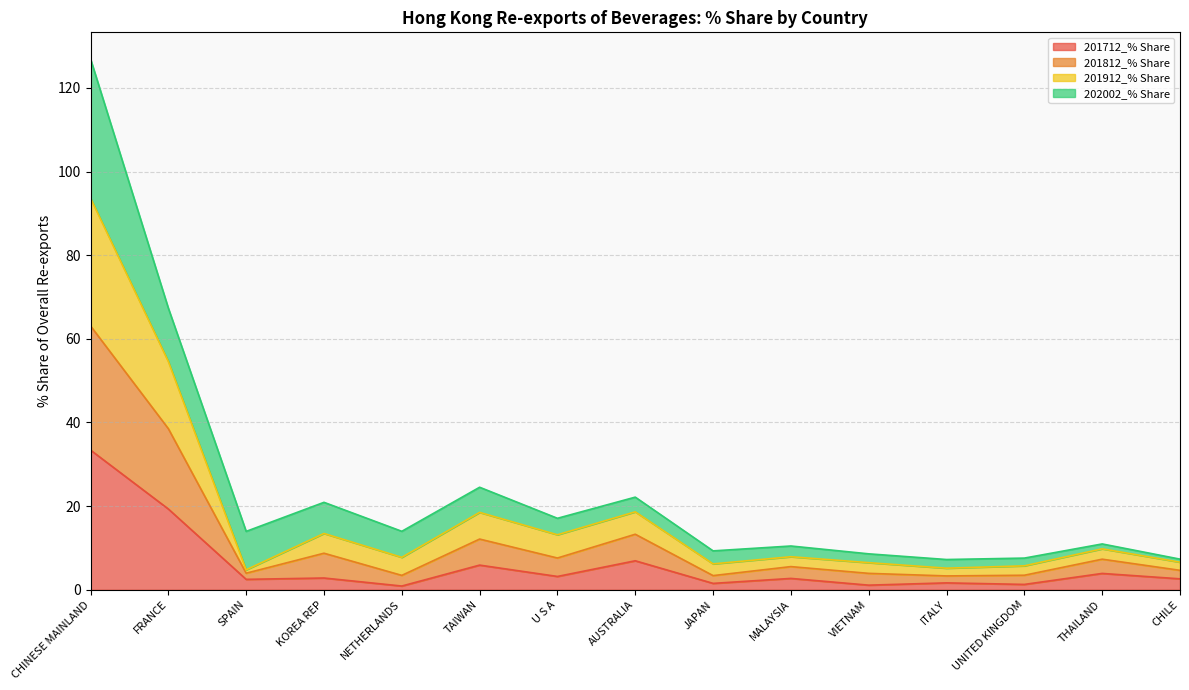

Rank the categories by 201712_% Share value from highest to lowest.

CHINESE MAINLAND, FRANCE, AUSTRALIA, TAIWAN, THAILAND, U S A, KOREA REP, MALAYSIA, CHILE, SPAIN, ITALY, JAPAN, UNITED KINGDOM, VIETNAM, NETHERLANDS